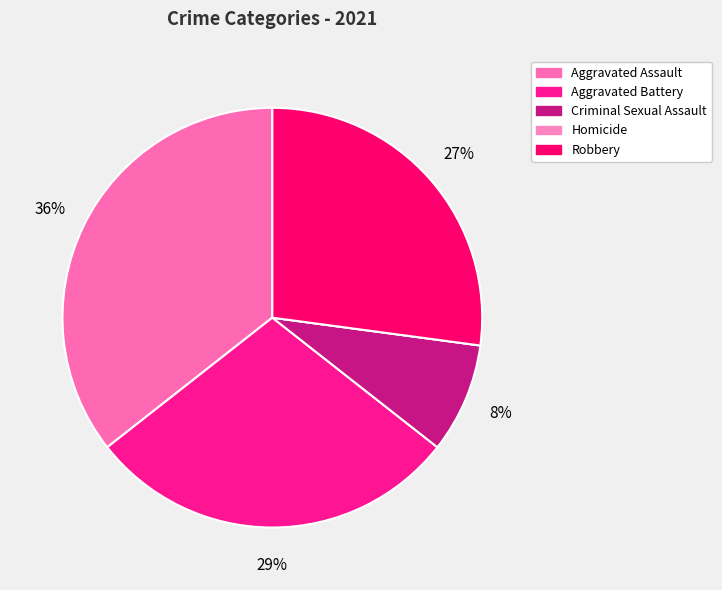

Between Homicide and Aggravated Battery, which is larger?

Aggravated Battery